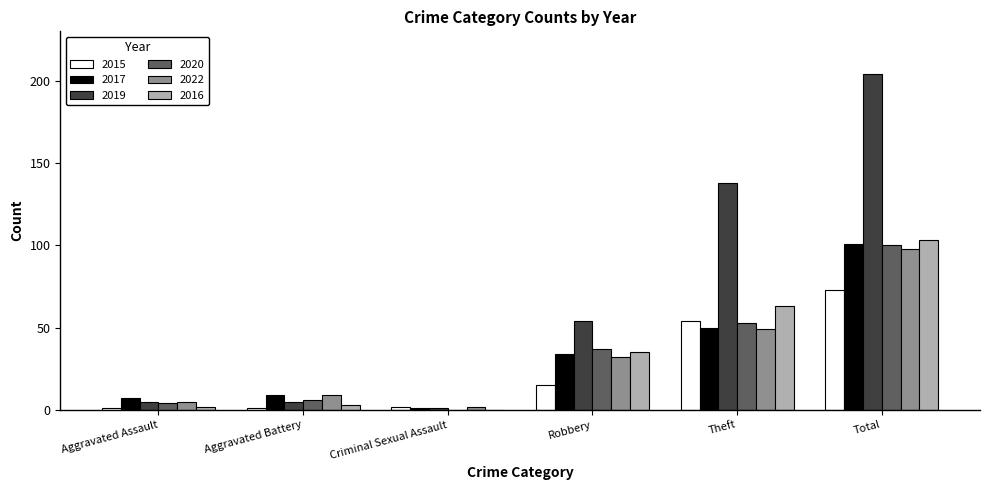

At which category is the sum across all series the highest?

Total